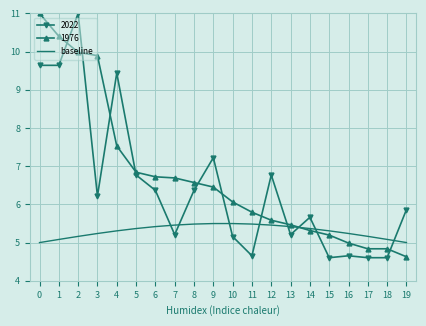

At 3, list the series in order from largest to smallest.

1976, 2022, baseline